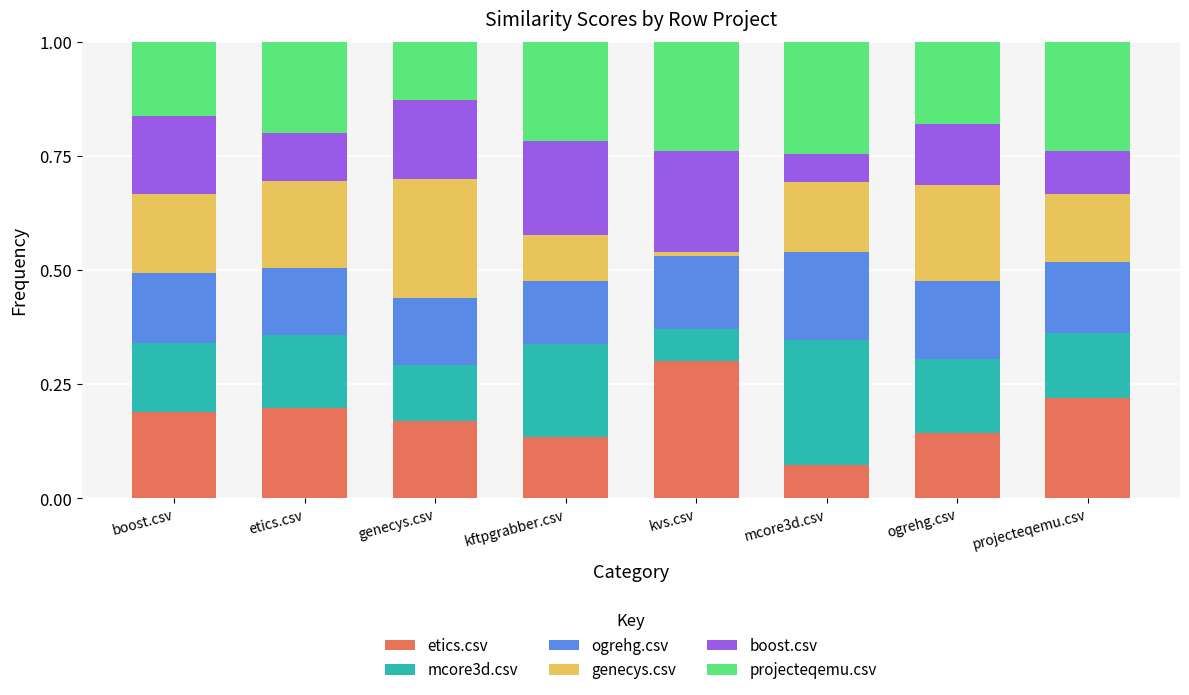

Count the number of data series in this chart.

6